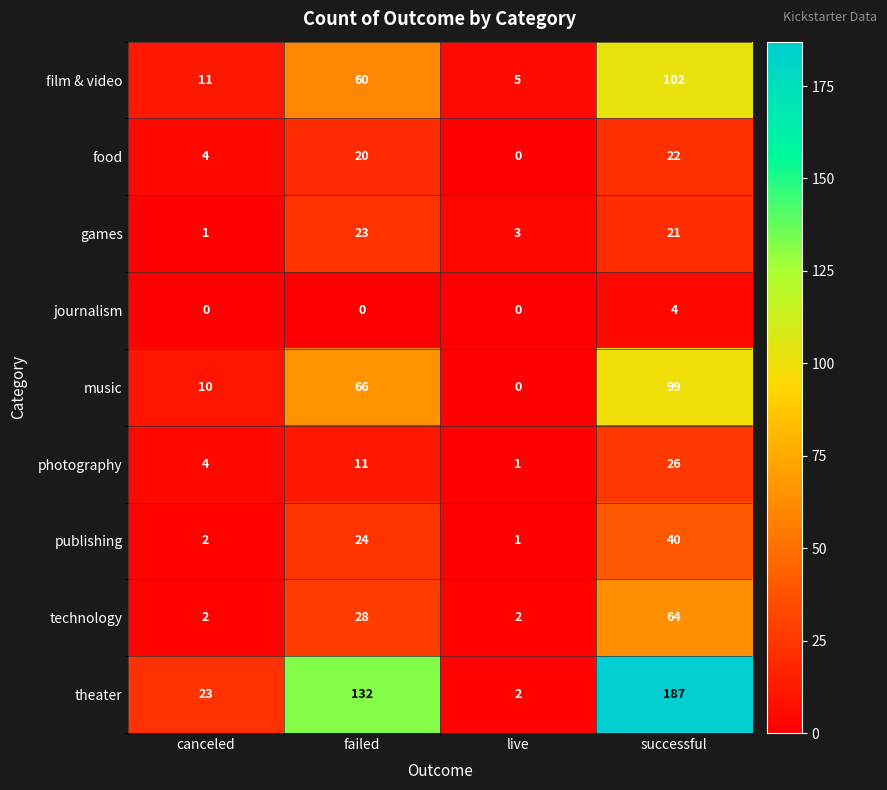

Which series has the largest total across all categories?

theater